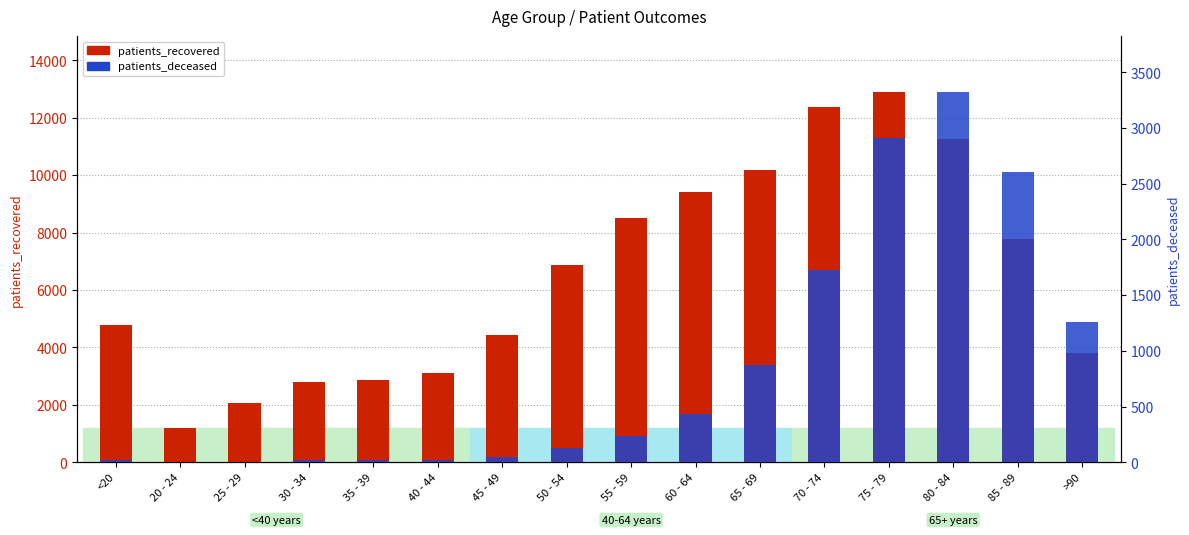

At which label does patients_recovered first exceed 6878?

55 - 59